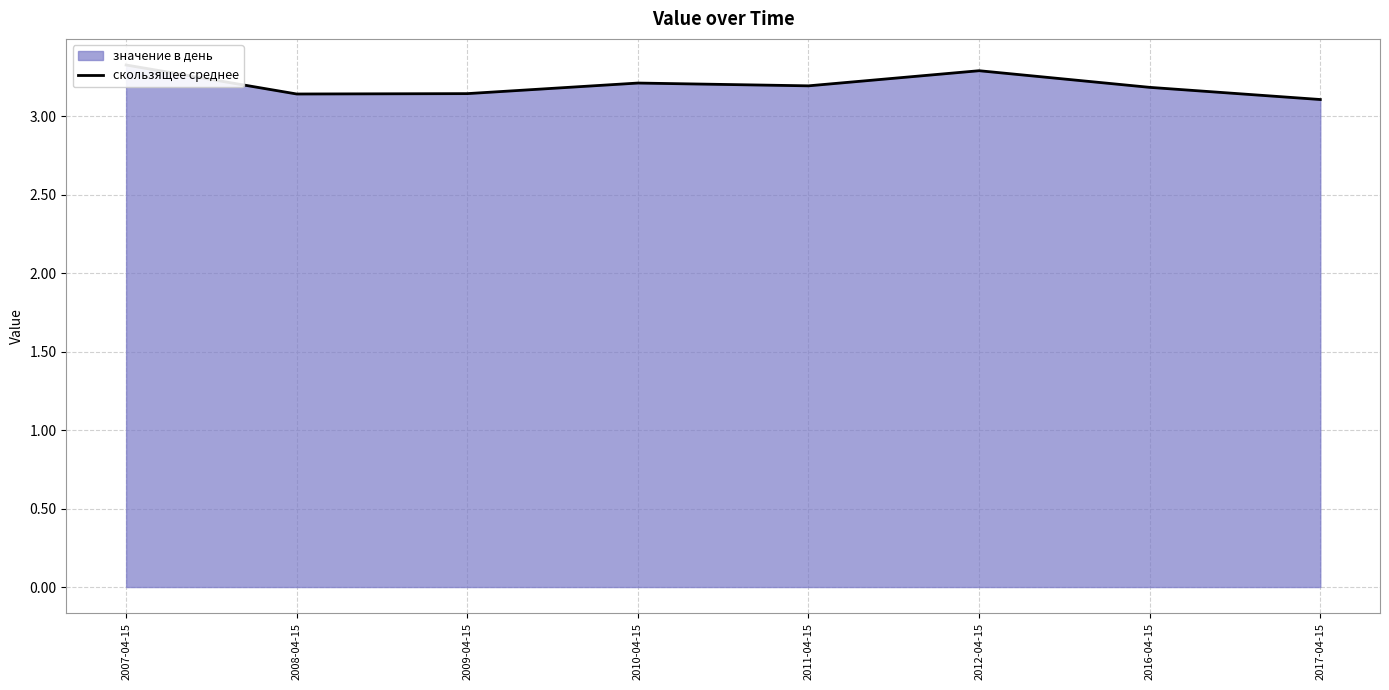

What position from the left is 2011-04-15?

5